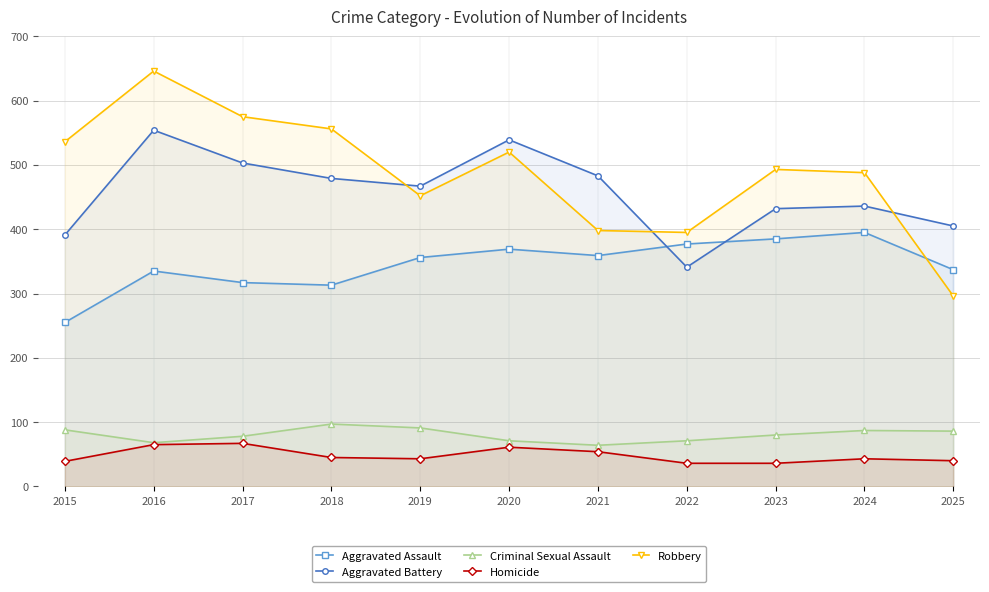

Which series has the largest total across all categories?

Robbery